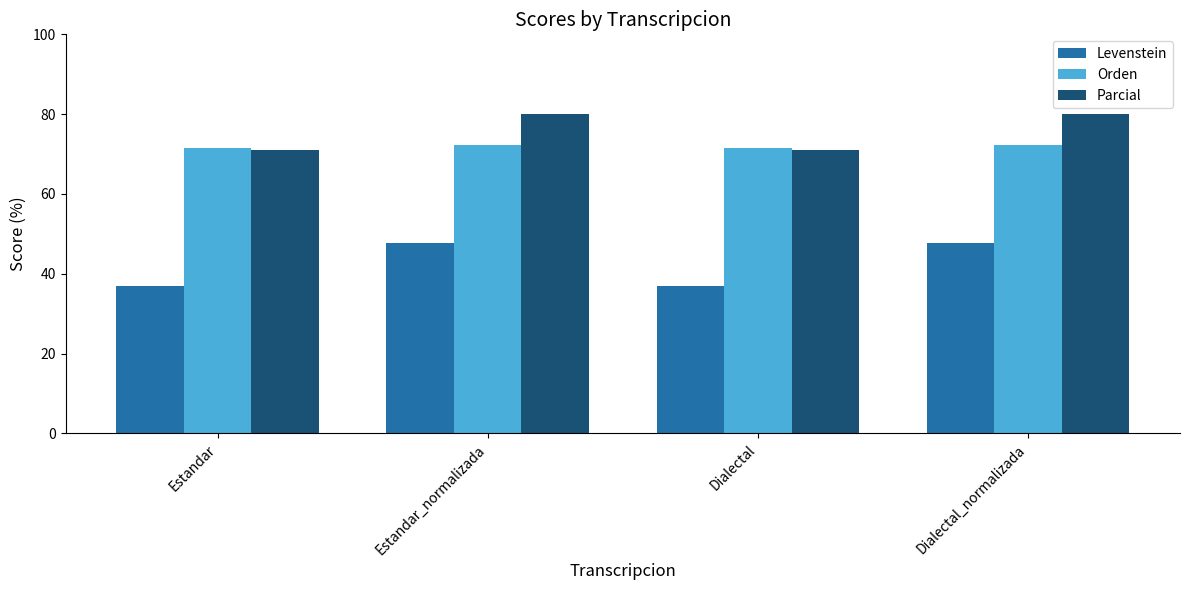

What is the average value of the Orden series?

71.9